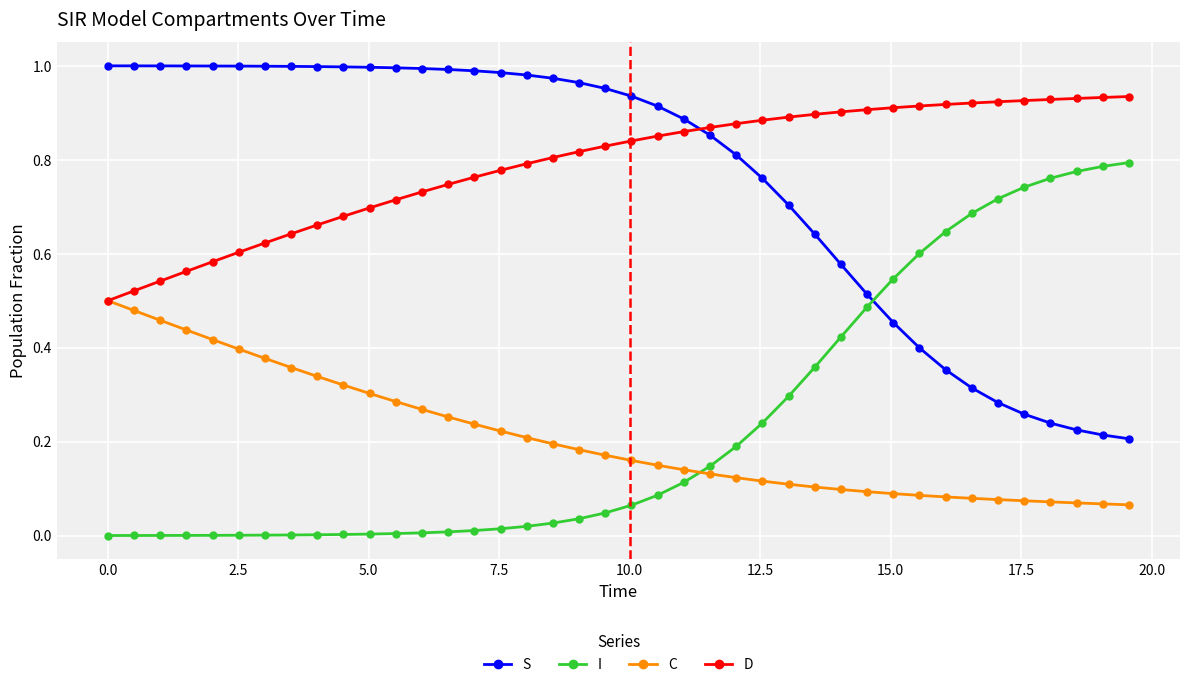

Which series has the largest total across all categories?

D